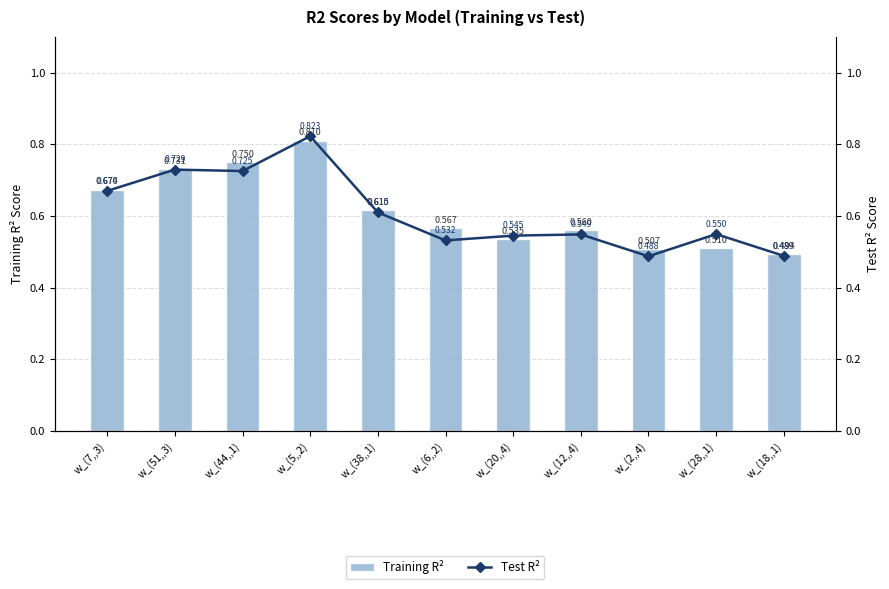

What is the difference between the second highest and second lowest values in the Test R² series?

0.2